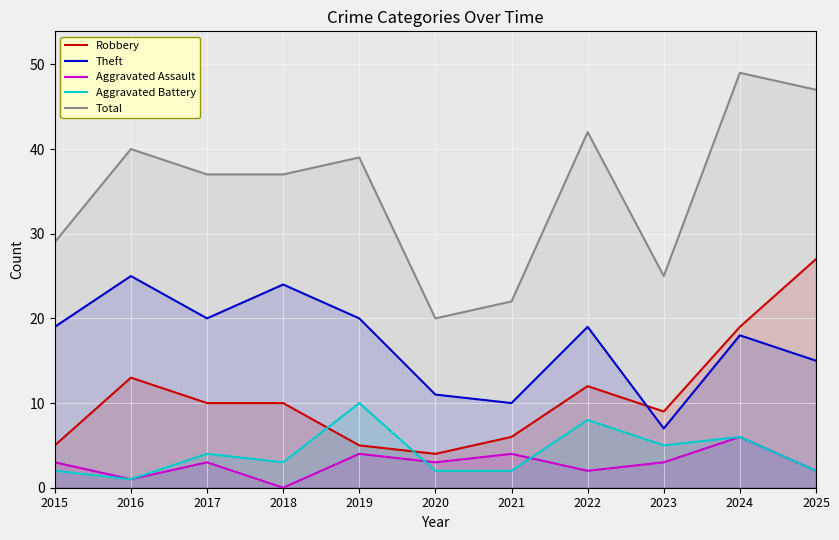

How many lines are shown in the chart?

5